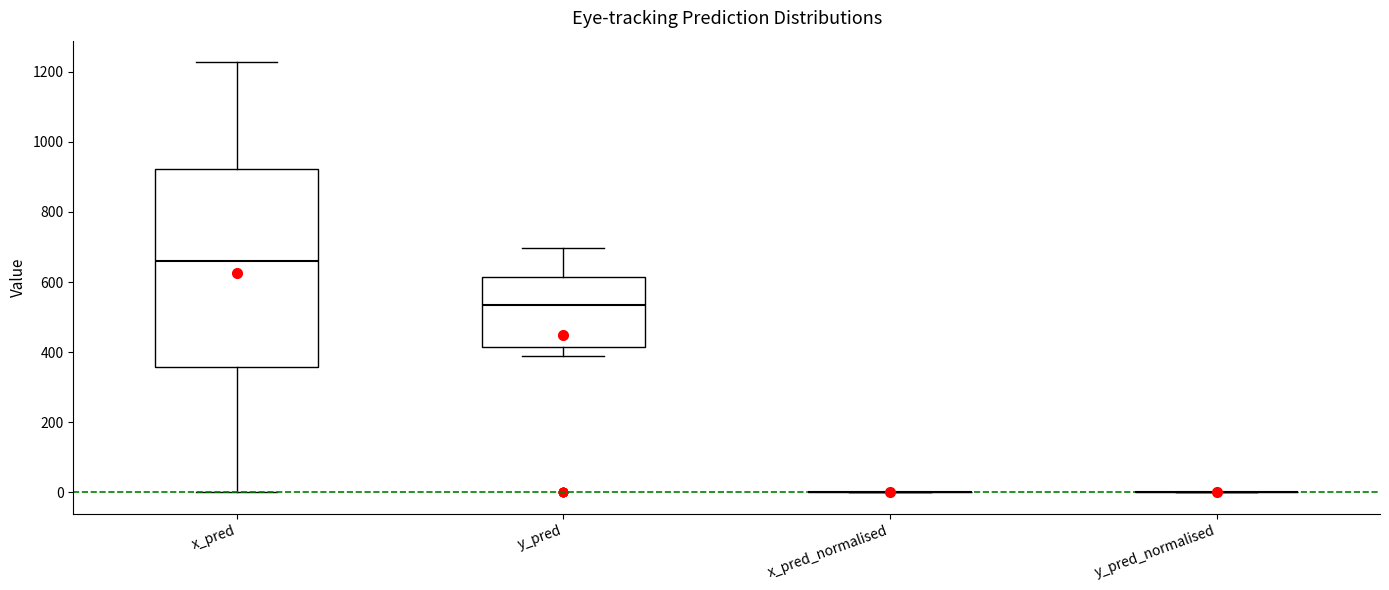

Reading left to right, transcribe this box plot: for each box, give where its median line is, the range the box spans, and where its two whiskers end, as read against the y-axis. The values are not printed on the chart, so give them approximately, as read against the axis.

x_pred: median 660, box 360 to 920, whiskers 0 to 1220
y_pred: median 540, box 420 to 620, whiskers 380 to 700
x_pred_normalised: box collapsed to a line at 0, whiskers 0 to 0
y_pred_normalised: box collapsed to a line at 0, whiskers 0 to 0